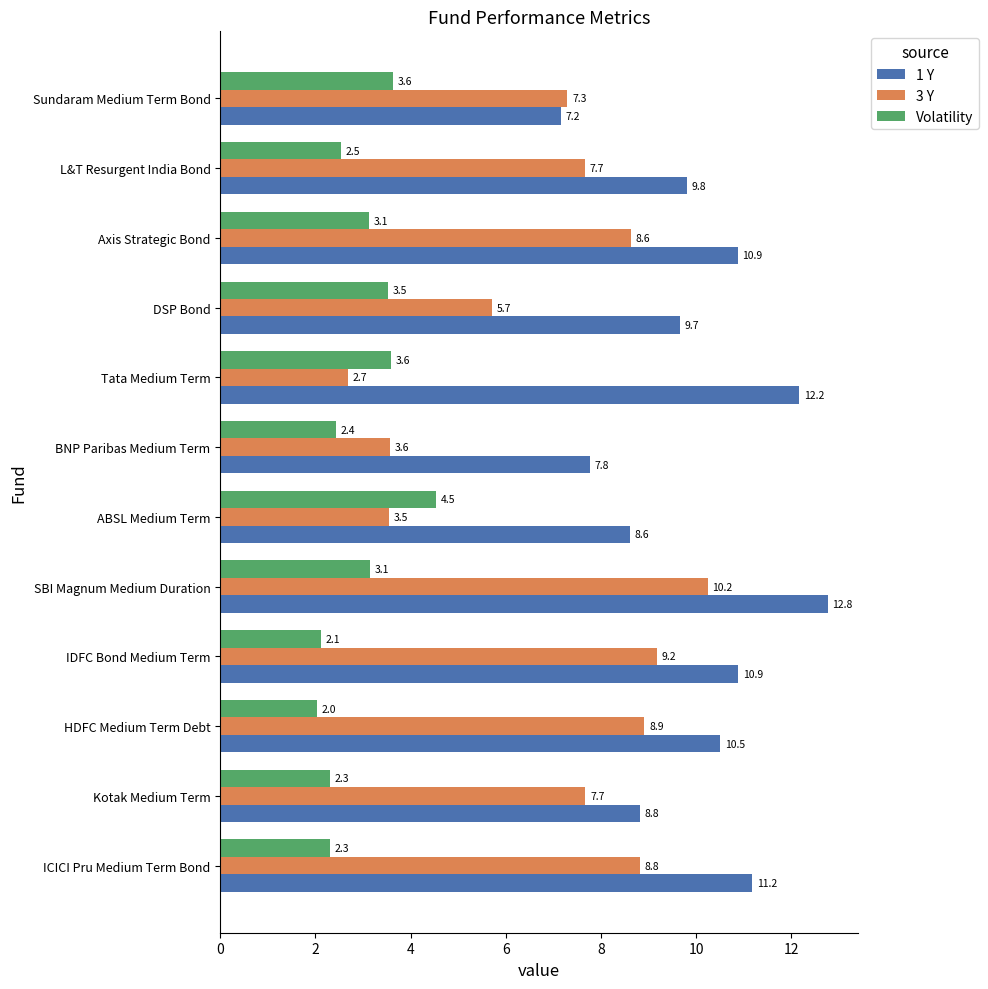

Between HDFC Medium Term Debt and SBI Magnum Medium Duration, which series saw the biggest shift?

1 Y